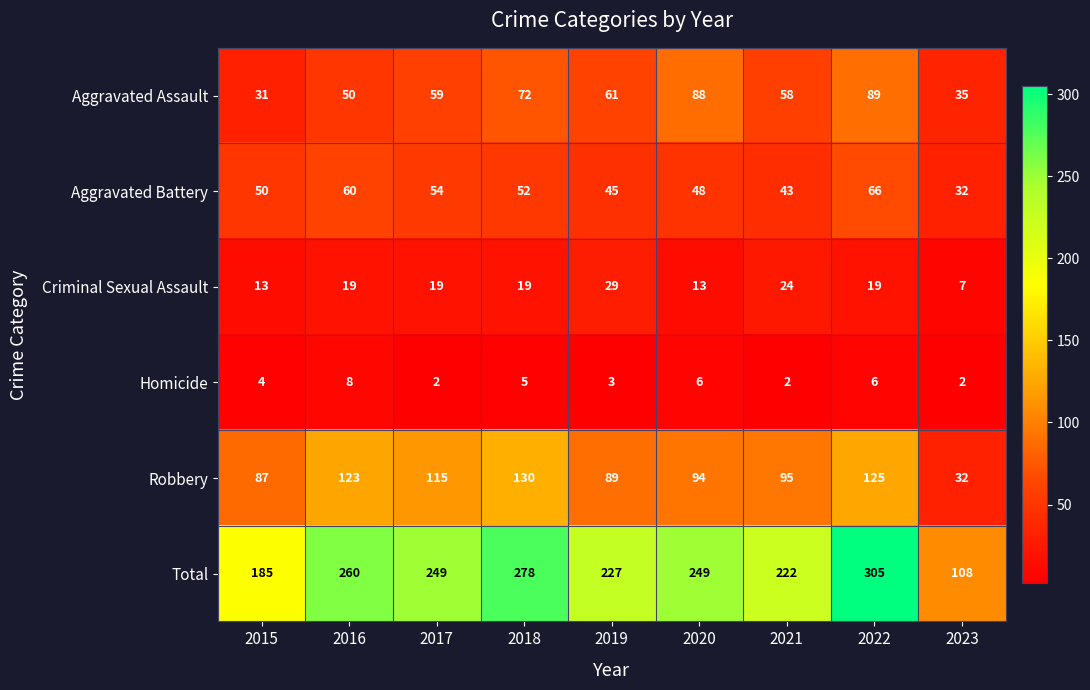

Which category has the highest value across all series?

2022